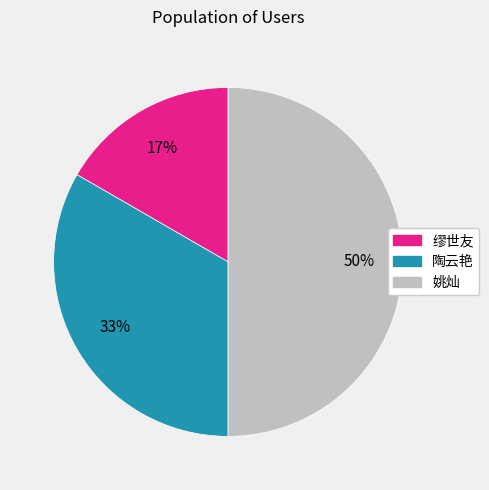

To the nearest percent, what is the average slice percentage?

33%